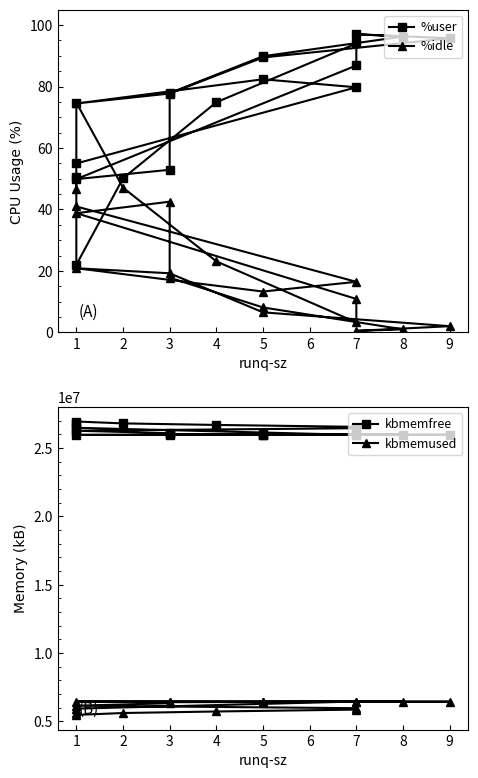

Which label corresponds to the largest value in the chart?

1